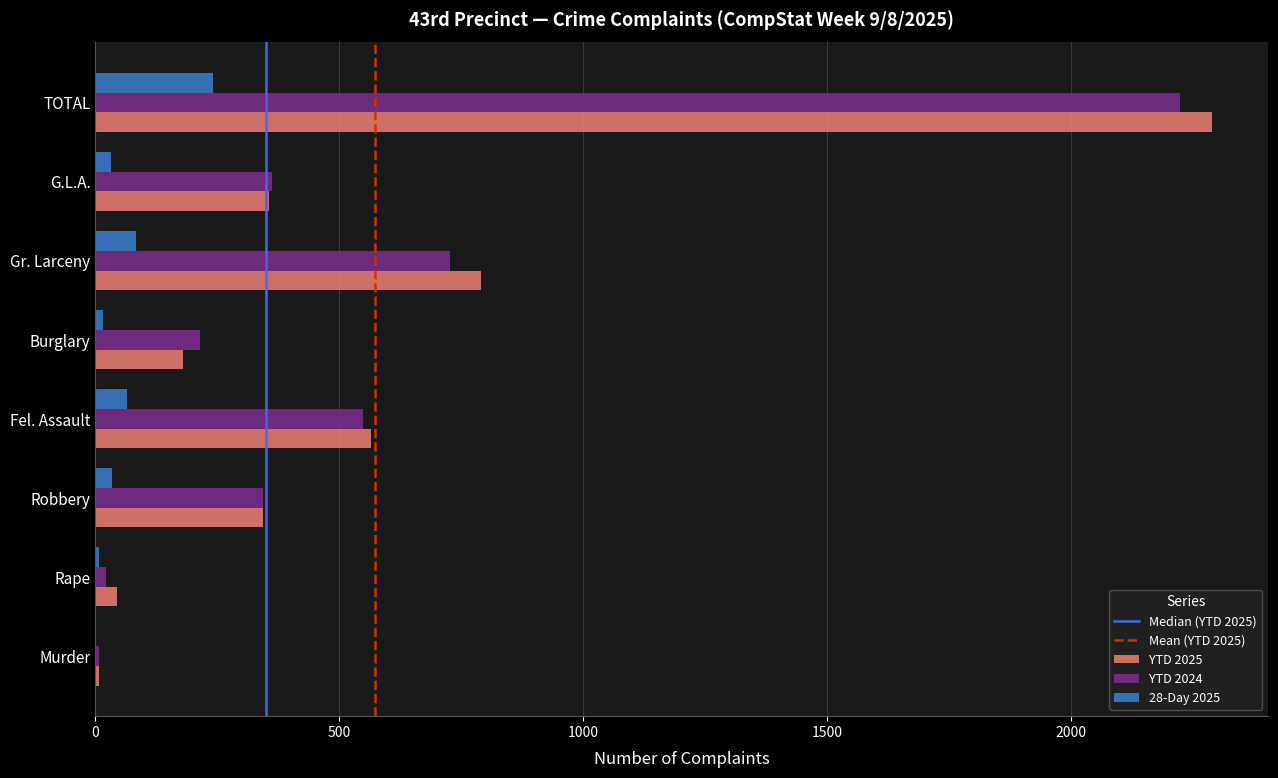

True or false: YTD 2025 has a value of 344 at Robbery.

True